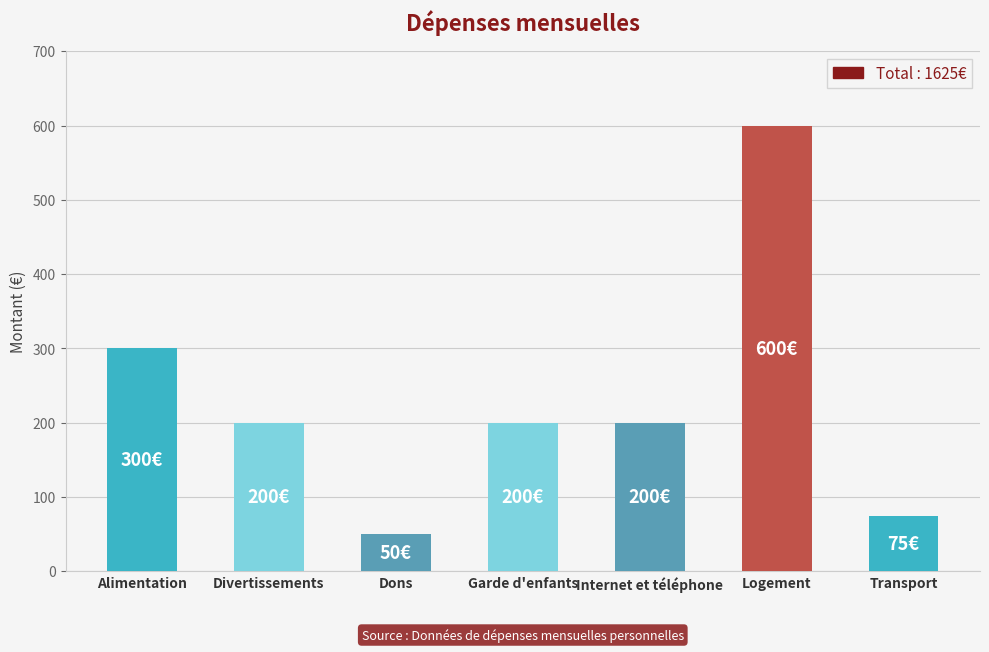

What value does the data have at Divertissements?

200